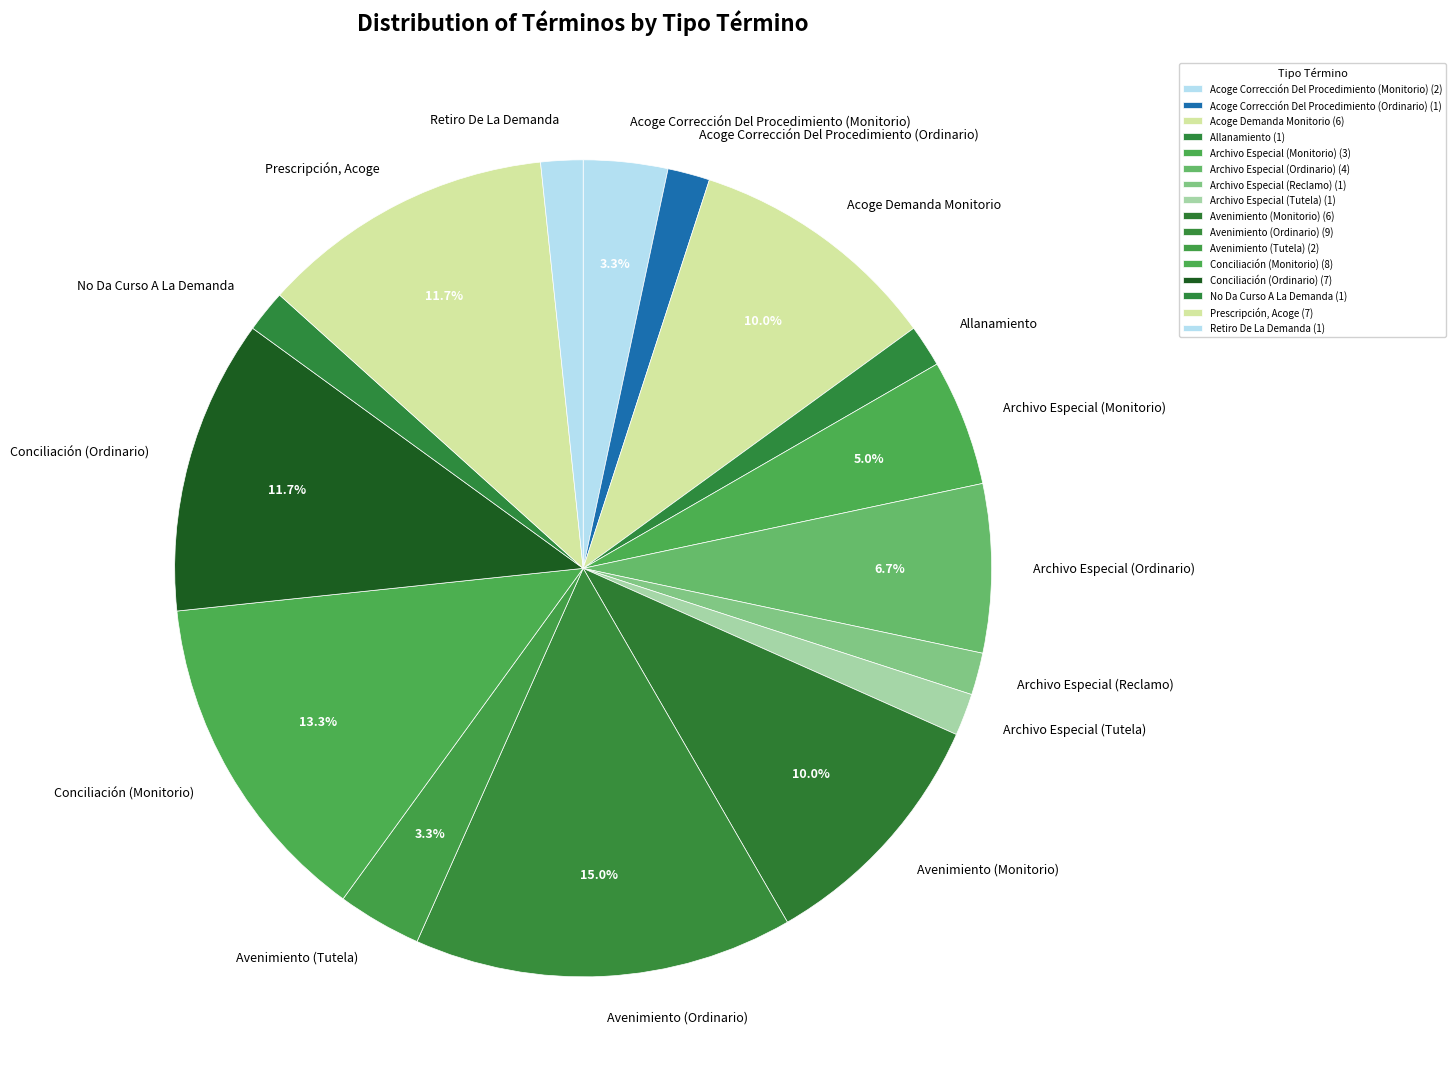

Count the number of slices in the pie.

16